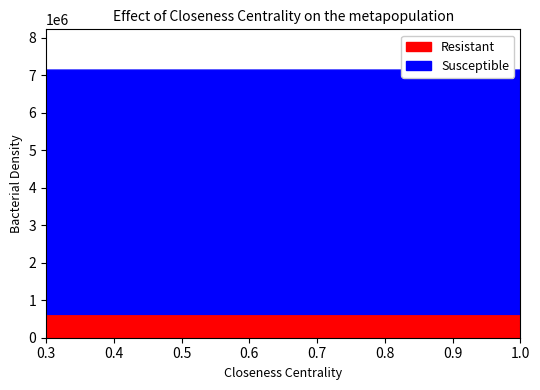

What is the maximum value for Resistant?

635648.8